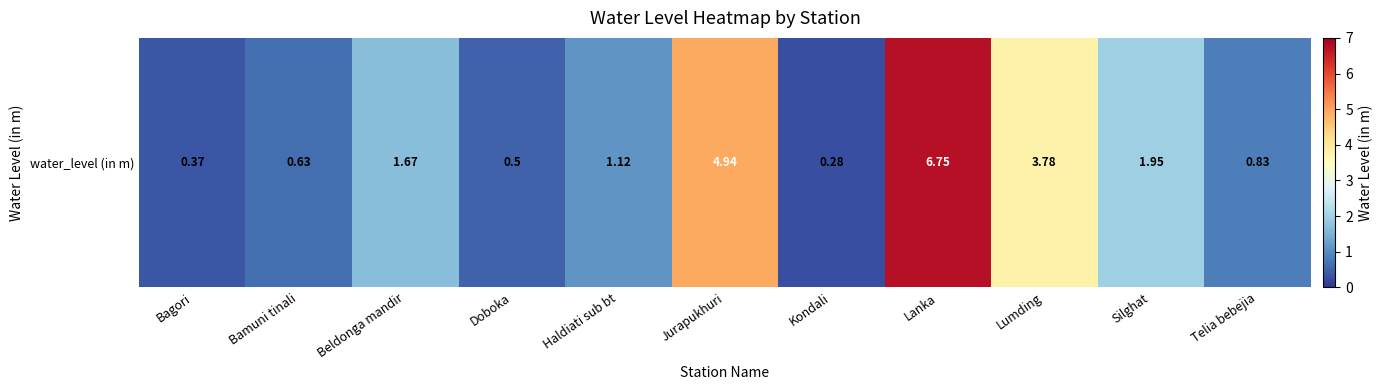

How many values are below 1?

5